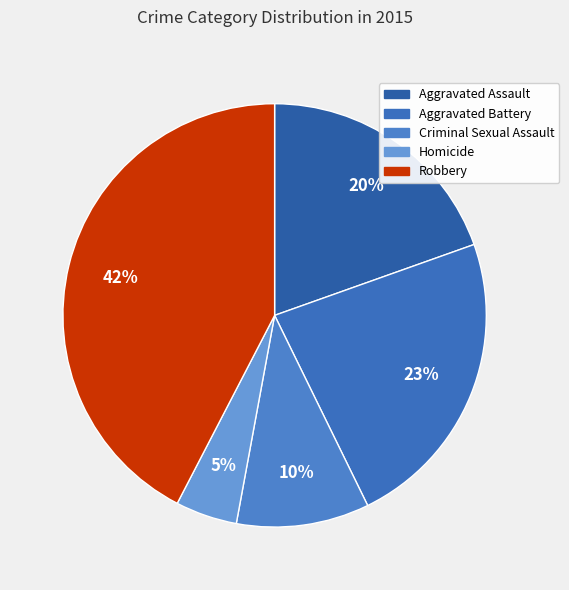

How many segments does this pie chart have?

5